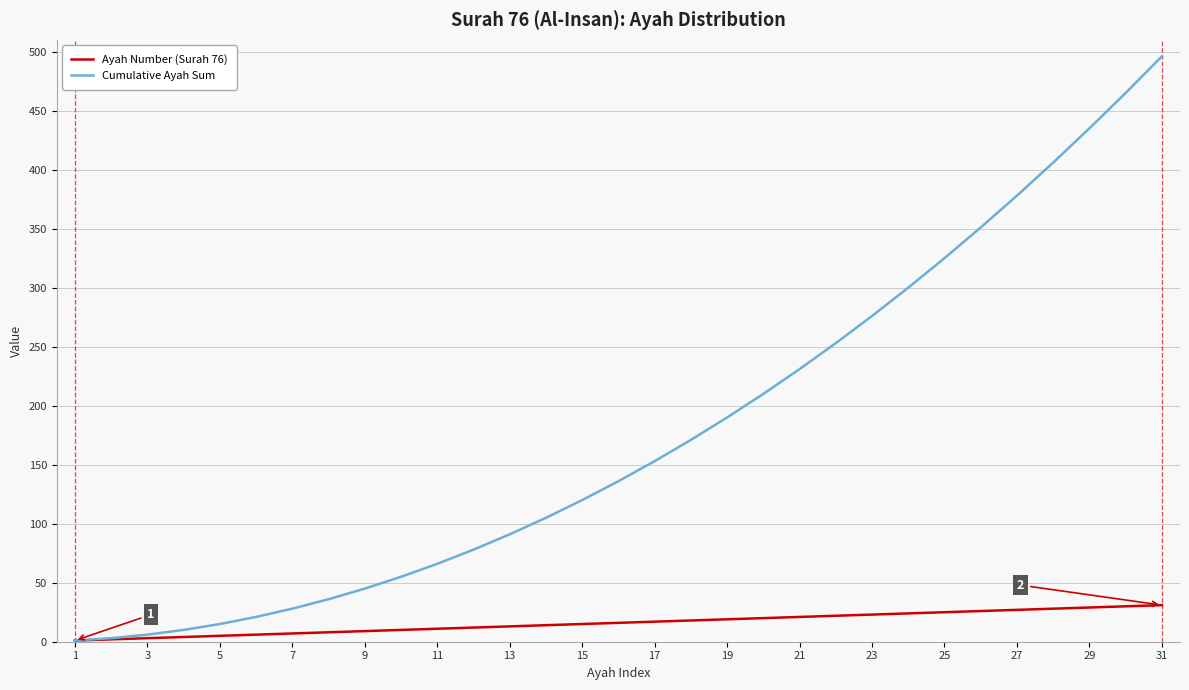

Which series has the largest total across all categories?

Cumulative Ayah Sum